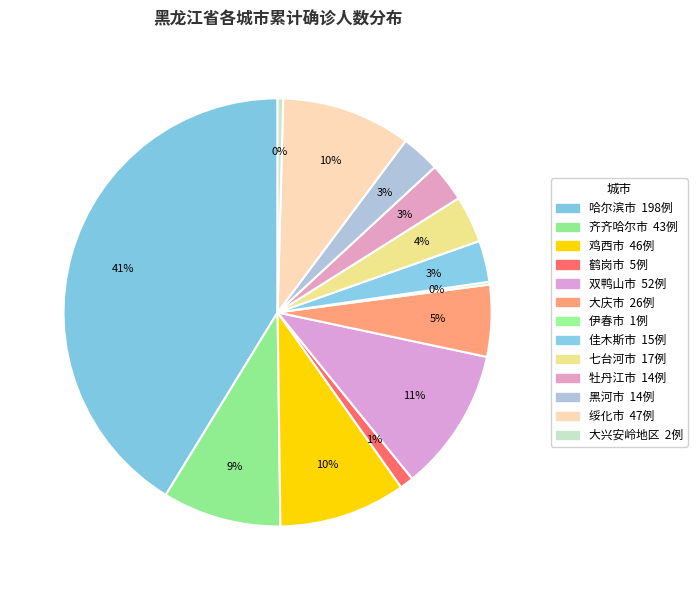

Does 伊春市 account for over 50% of the chart?

No